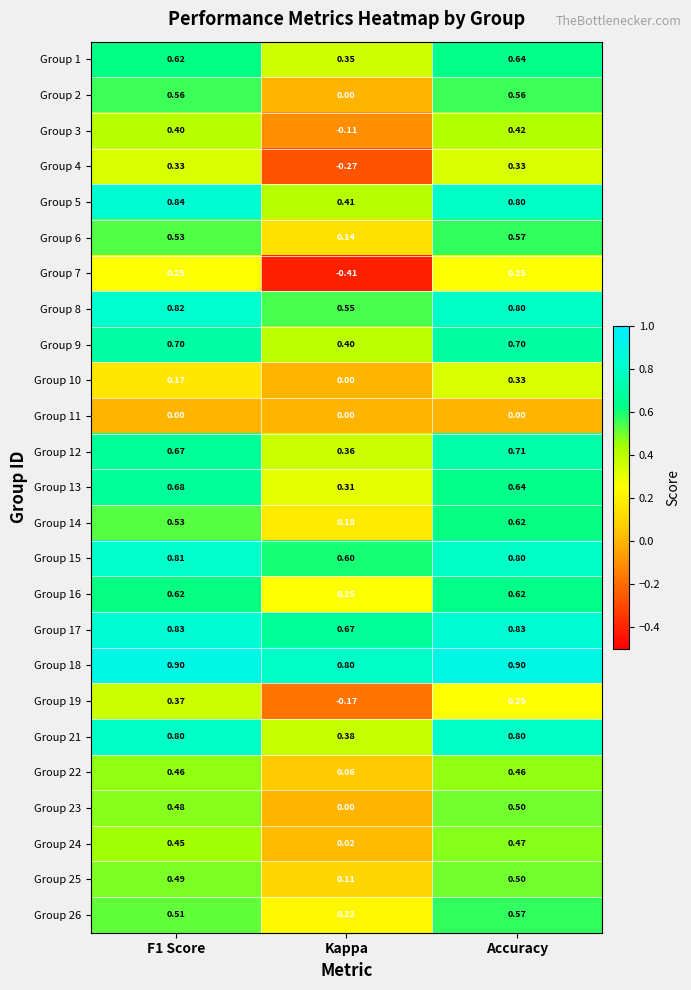

At which category is the sum across all series the highest?

Accuracy